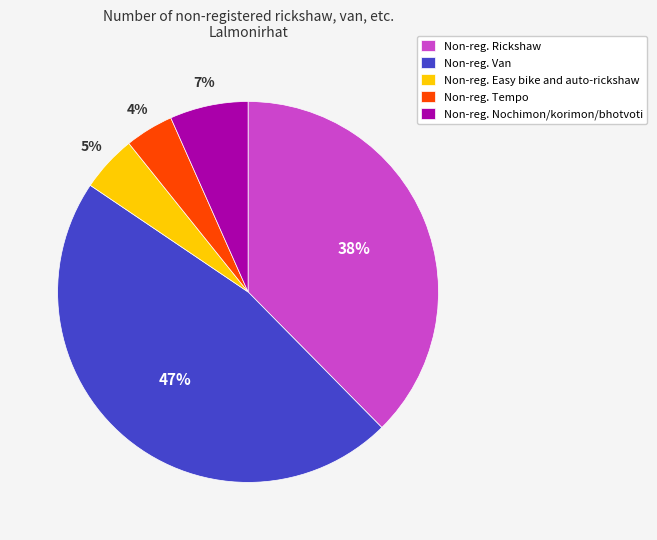

The Non-reg. Van slice represents 47% of the pie. True or false?

True